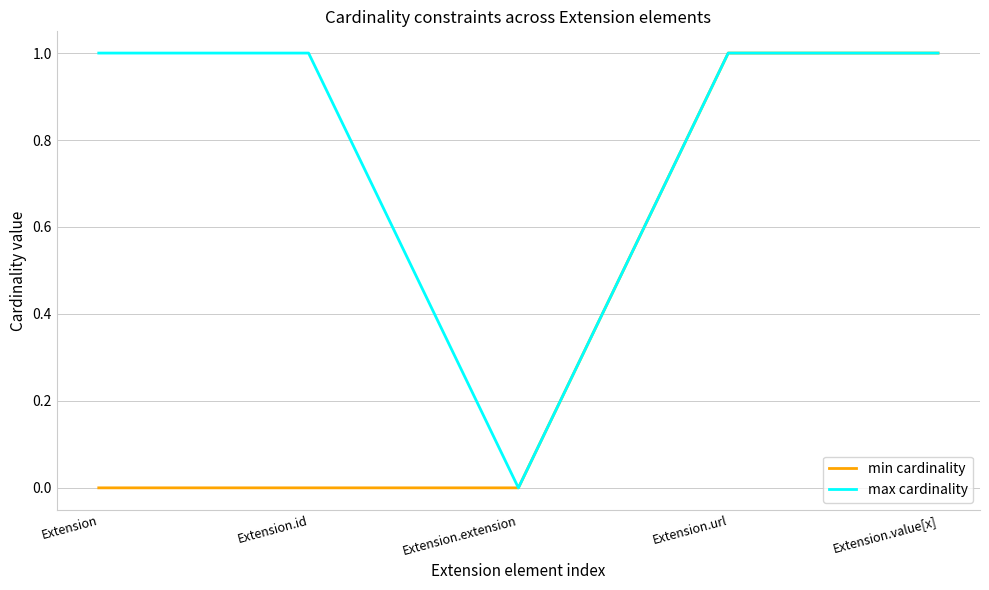

Which series has the largest total across all categories?

max cardinality